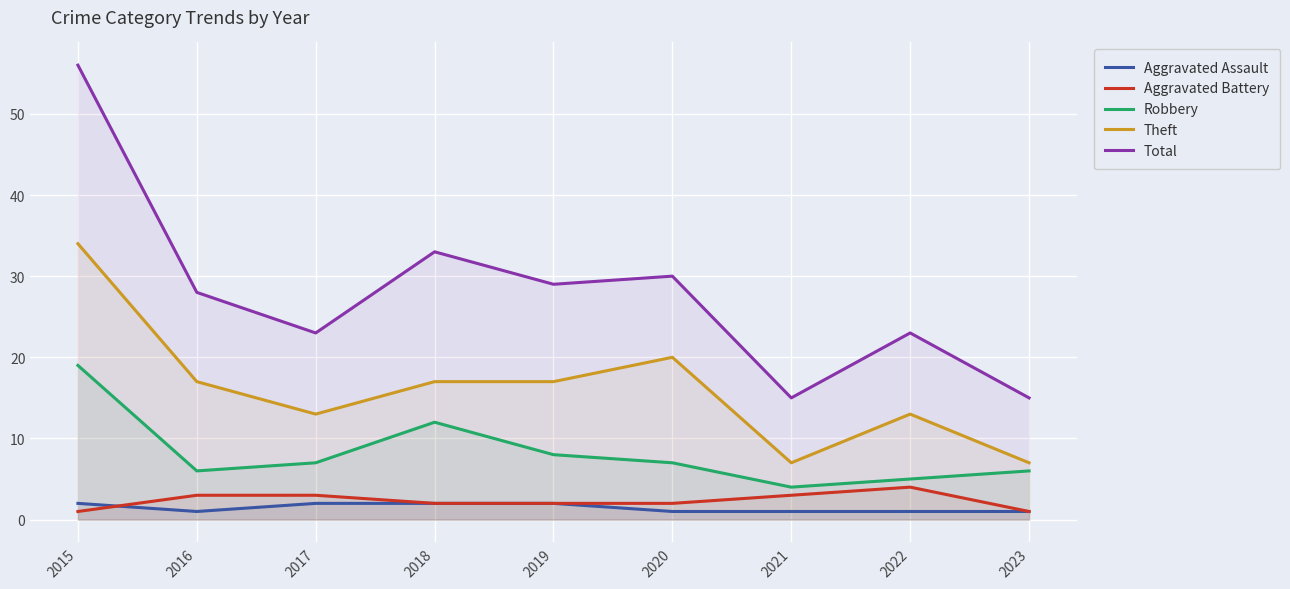

Reading right to left, transcribe all the data shown in this chart.

Aggravated Assault: 2023=1	2022=1	2021=1	2020=1	2019=2	2018=2	2017=2	2016=1	2015=2
Aggravated Battery: 2023=1	2022=4	2021=3	2020=2	2019=2	2018=2	2017=3	2016=3	2015=1
Robbery: 2023=6	2022=5	2021=4	2020=7	2019=8	2018=12	2017=7	2016=6	2015=19
Theft: 2023=7	2022=13	2021=7	2020=20	2019=17	2018=17	2017=13	2016=17	2015=34
Total: 2023=15	2022=23	2021=15	2020=30	2019=29	2018=33	2017=23	2016=28	2015=56